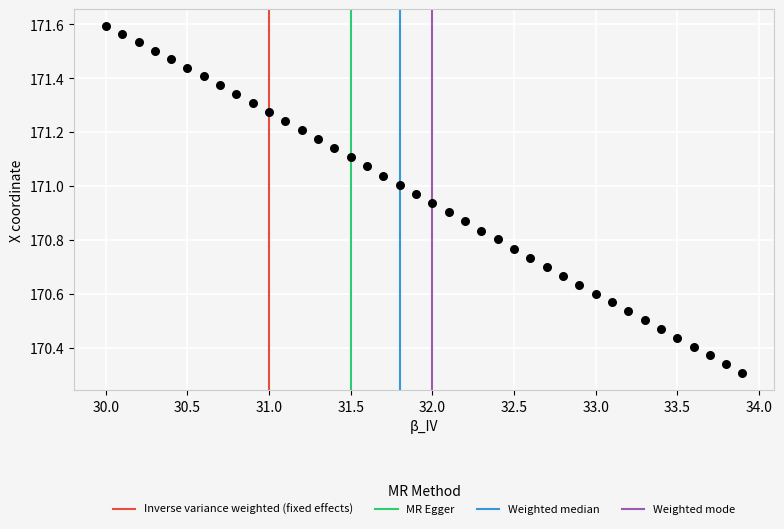

What is the range of X values (max minus min)?

3.9